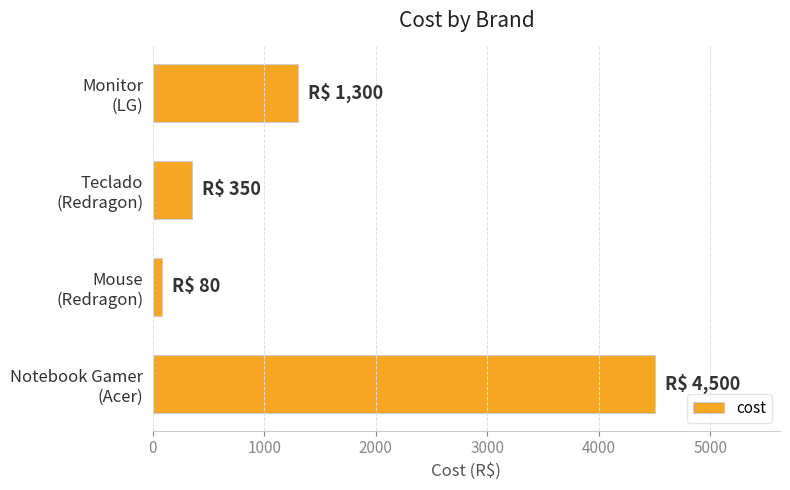

How many data points are less than 1300?

2